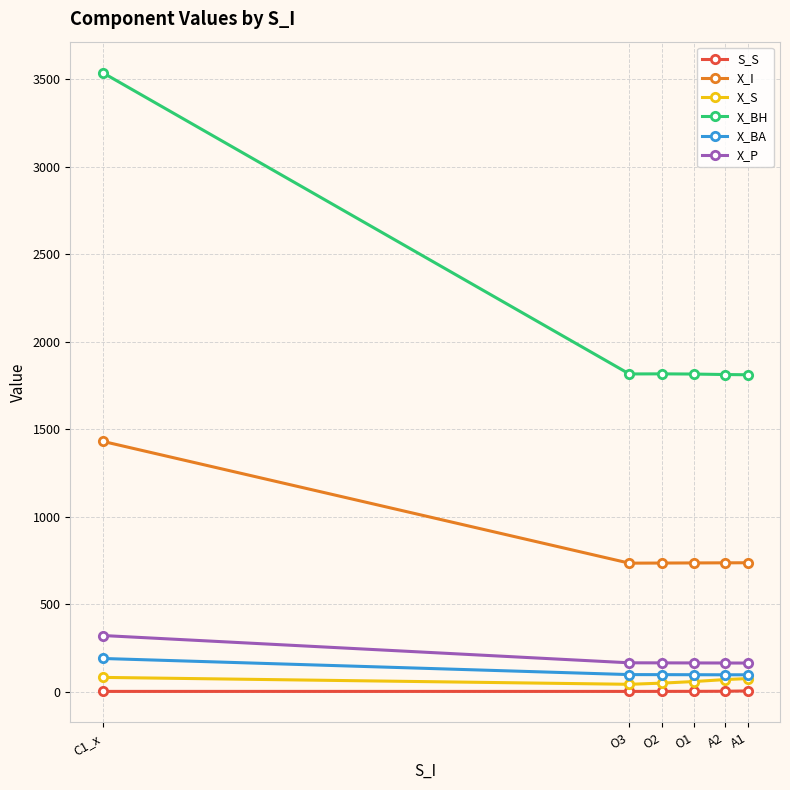

Is this an area chart (filled region under the line)?

No